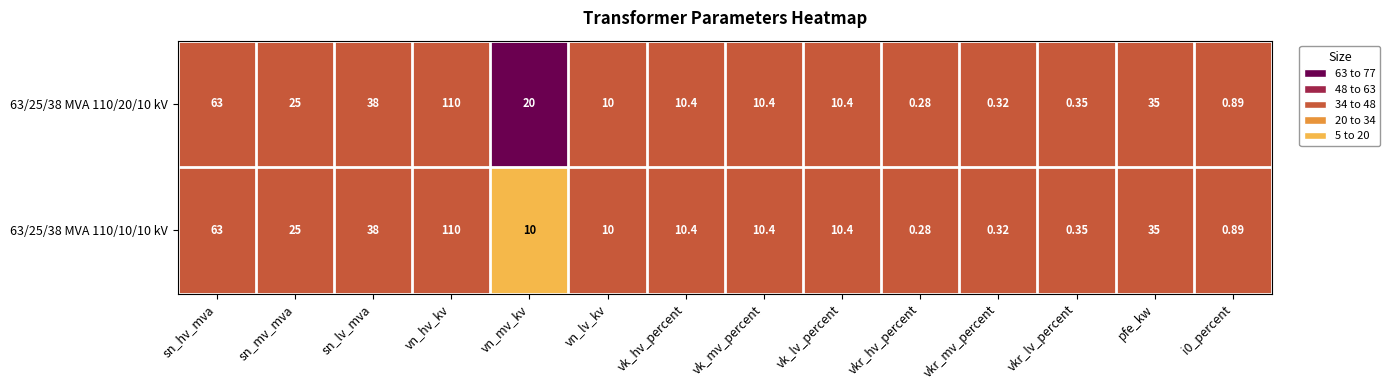

Which category has the lowest value in the 63/25/38 MVA 110/20/10 kV series?

vkr_hv_percent